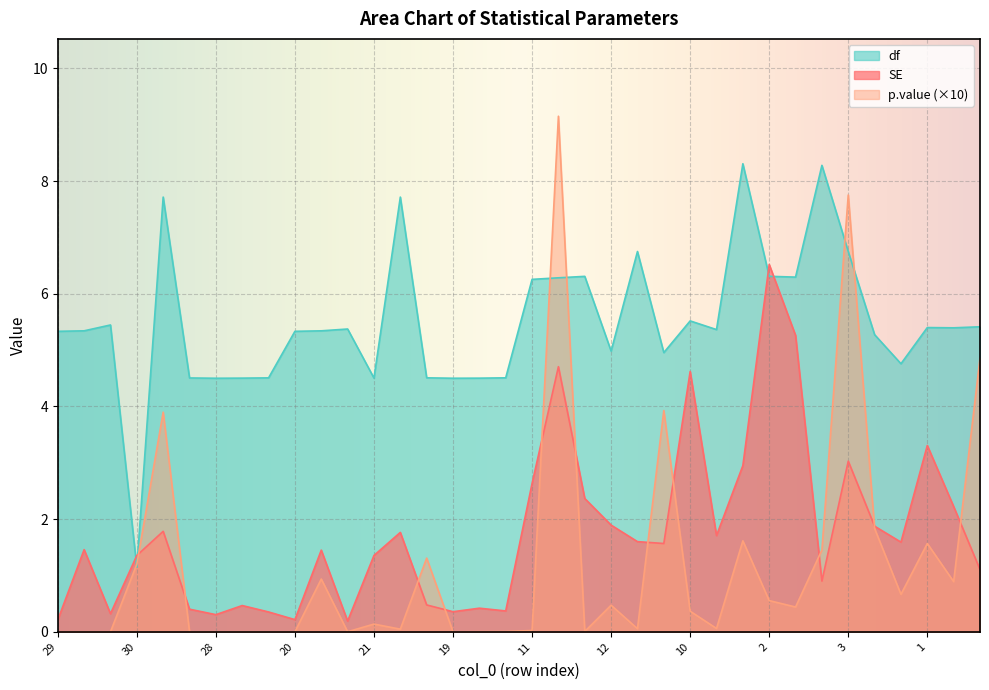

Is it true that SE equals 0.4 at 100?

True